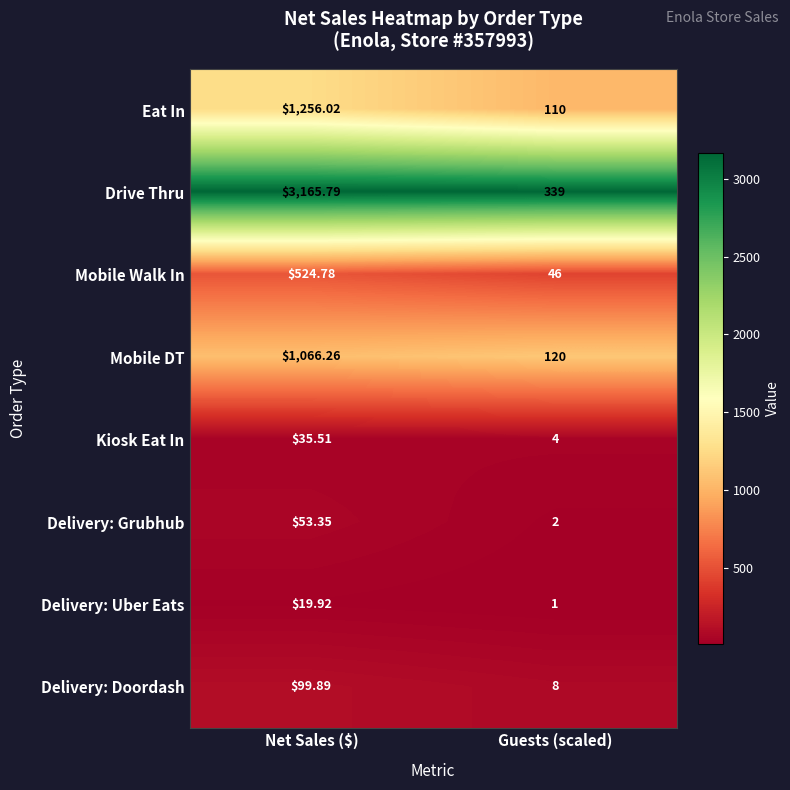

At which label does Delivery: Uber Eats first exceed 19?

Net Sales ($)